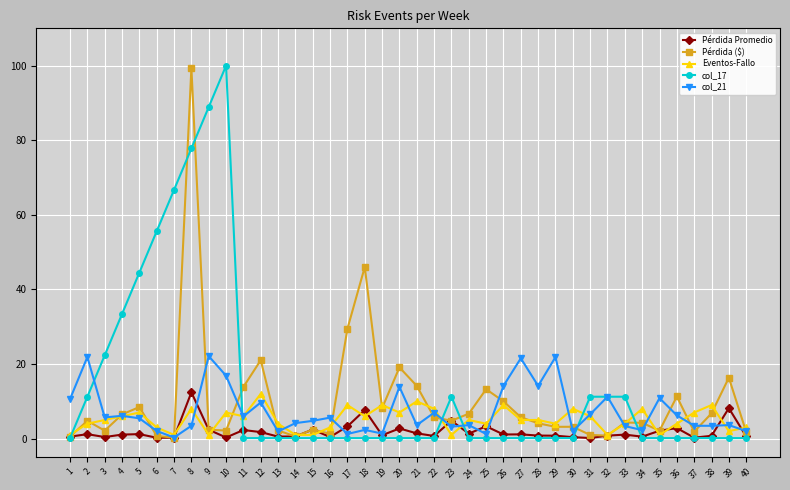

What is the difference between the maximum and minimum values in the Eventos-Fallo series?

11.0